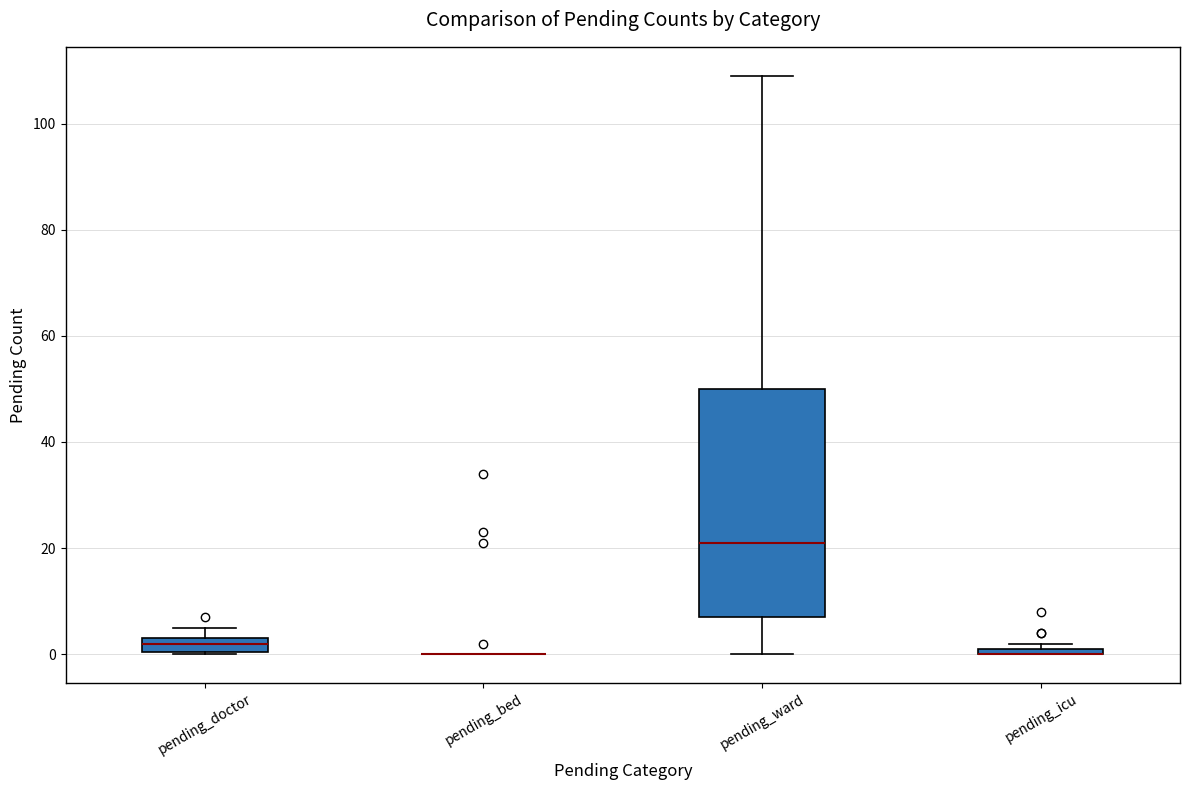

Which box is the tallest, from its lower edge to its upper edge?

pending_ward